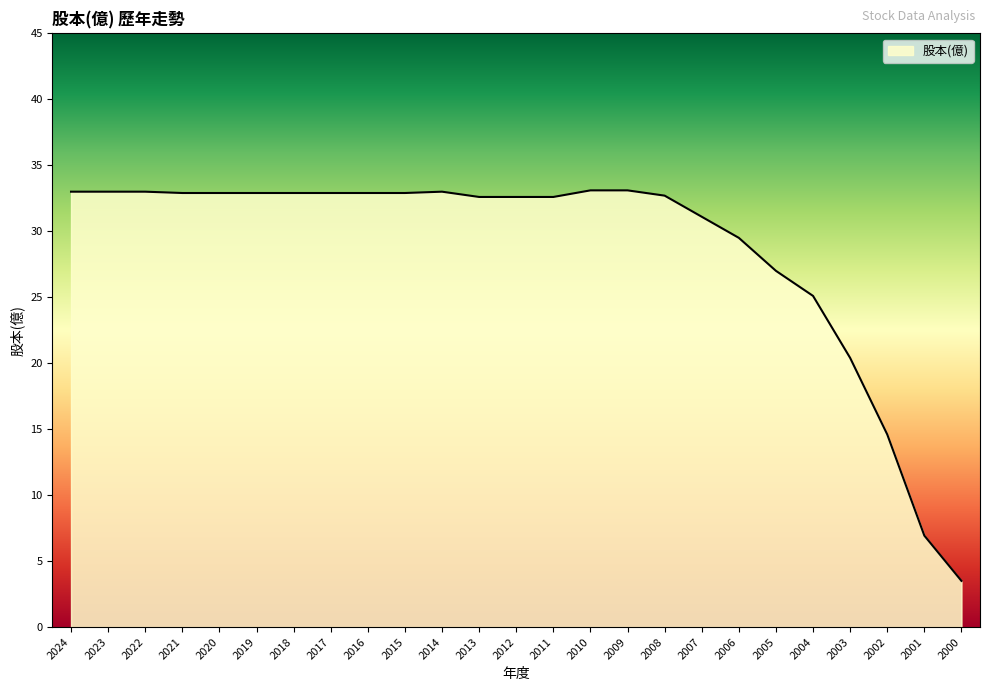

What is the ratio of the value at 2009 to the value at 2019?

1.0